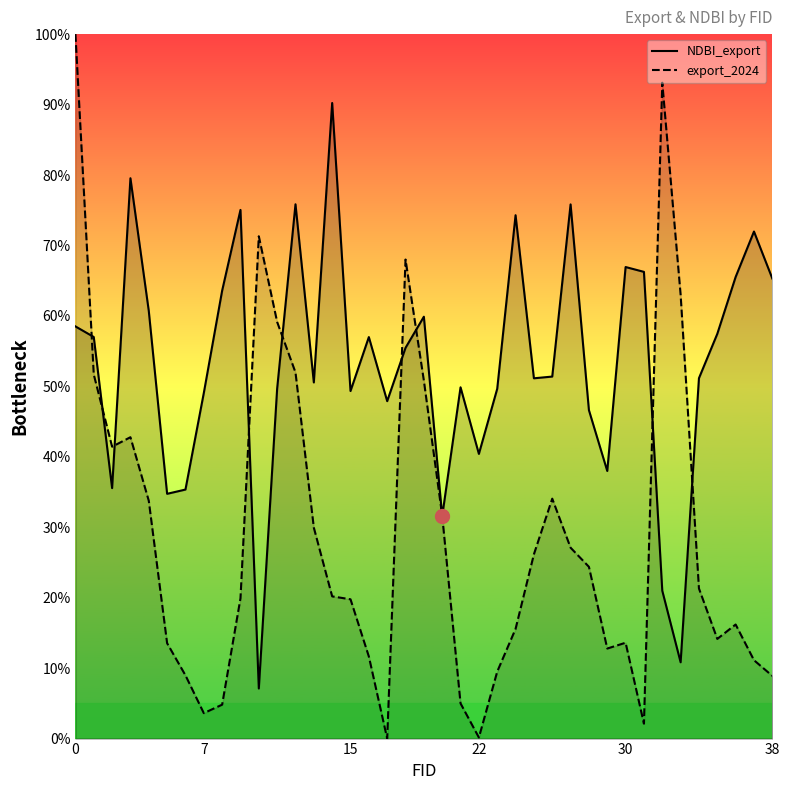

What are all the series names shown in the legend?

NDBI_export, export_2024